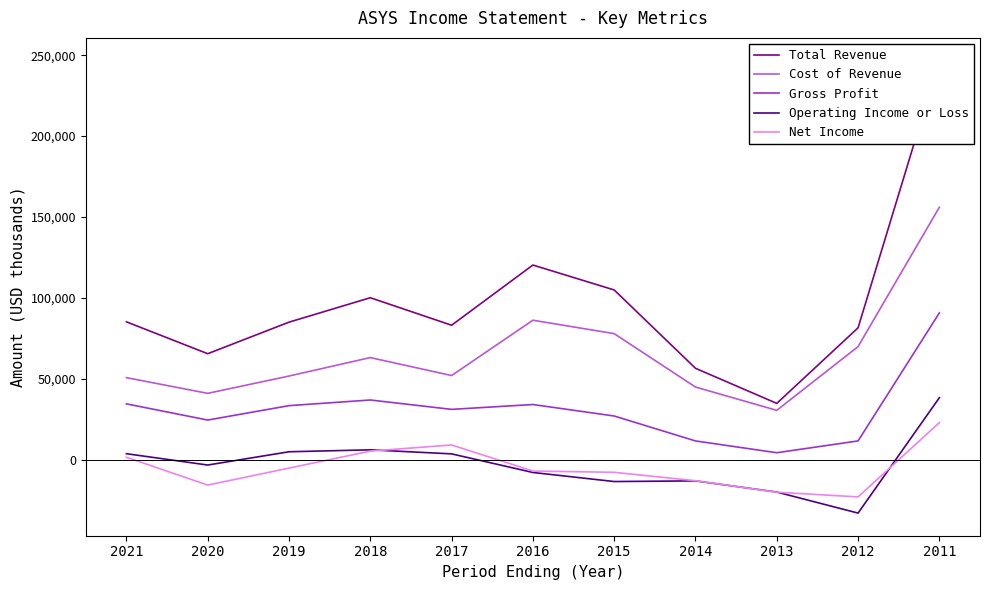

True or false: Gross Profit and Total Revenue intersect in this chart.

False